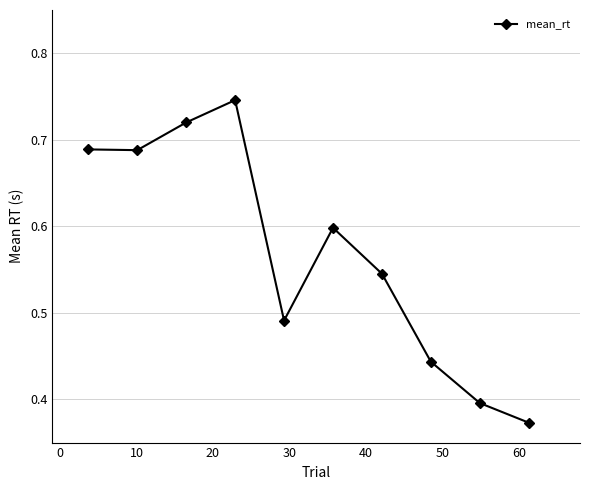

How many values are between 0 and 1?

10